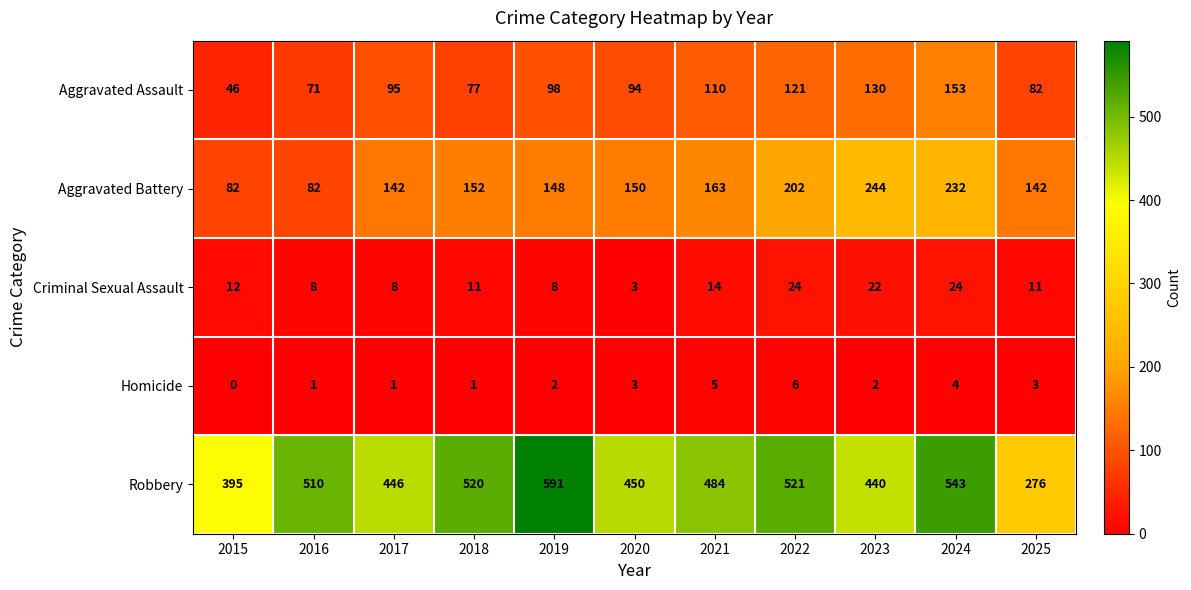

What is the maximum value shown in the chart?

591